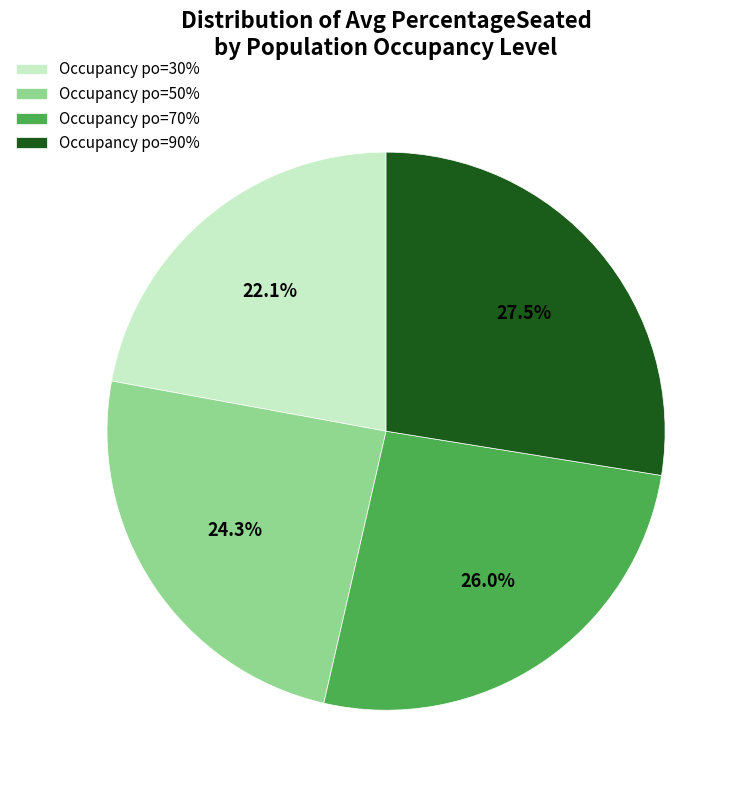

What portion of the pie excludes Occupancy po=30%?

77.9%